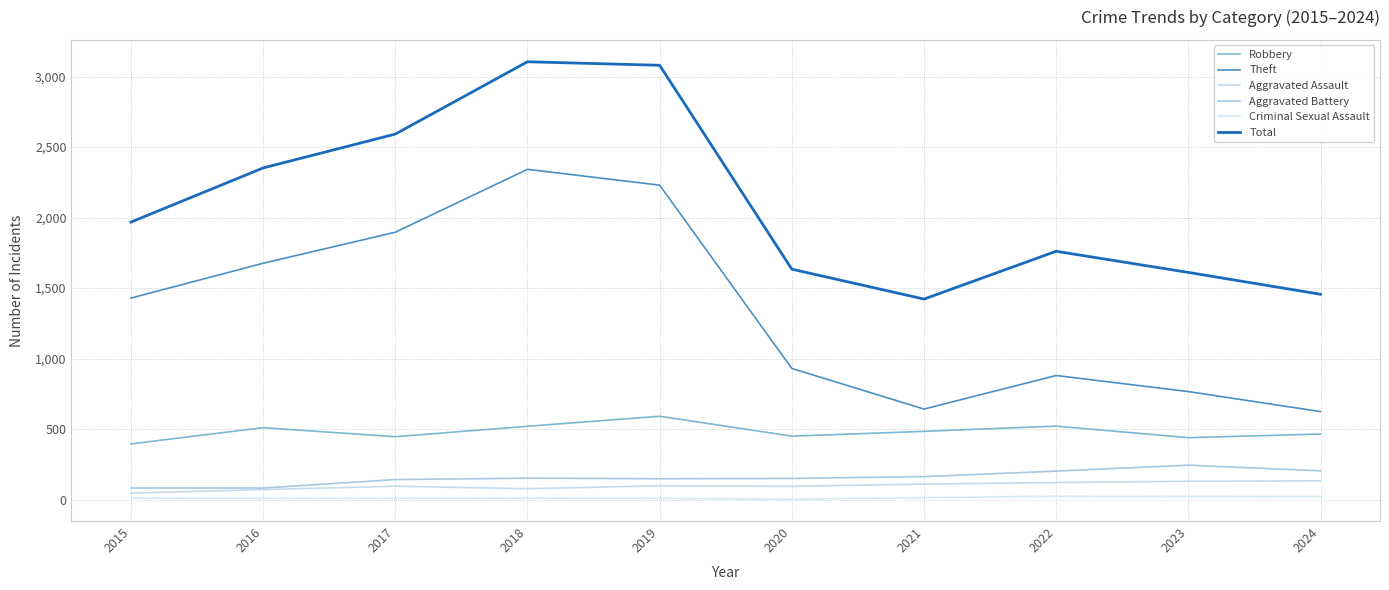

At 2022, list the series in order from largest to smallest.

Total, Theft, Robbery, Aggravated Battery, Aggravated Assault, Criminal Sexual Assault